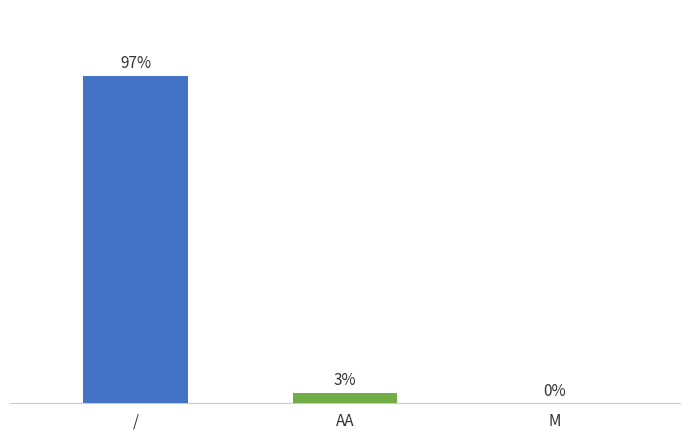

Are the bars horizontal?

No